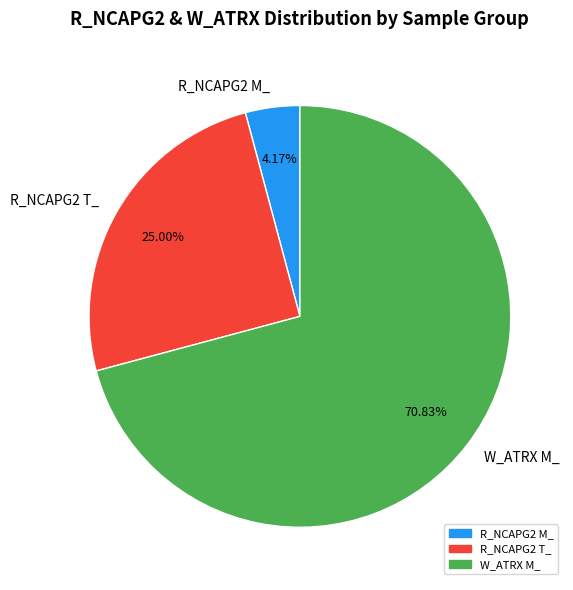

Which category has the smallest portion of the pie?

R_NCAPG2 M_